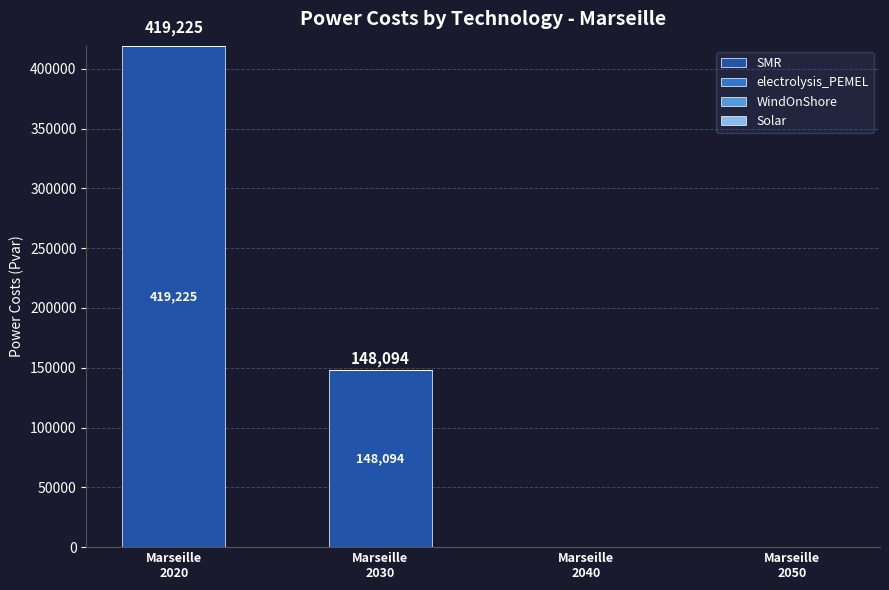

What is the maximum value shown in the chart?

419224.6